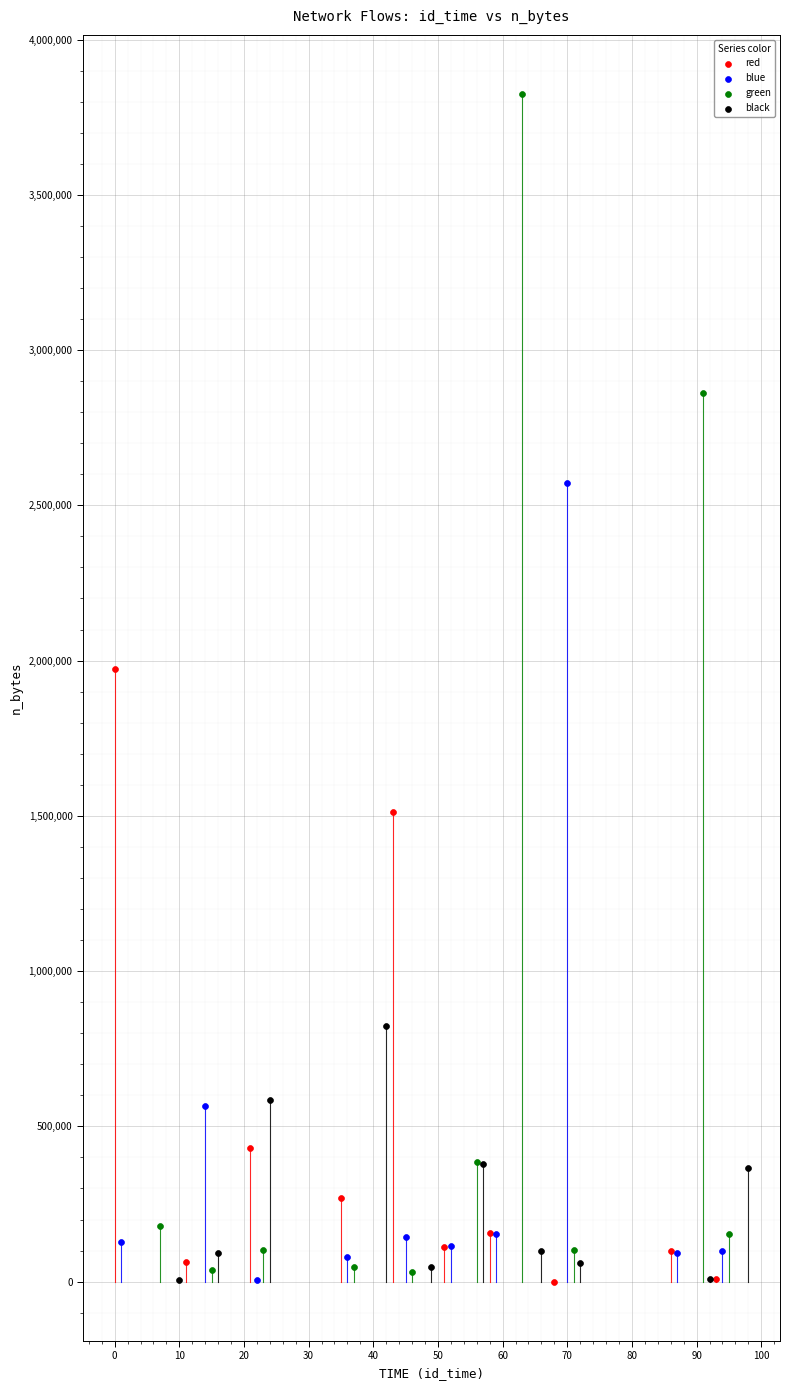

Which series has the largest Y range (max minus min)?

green